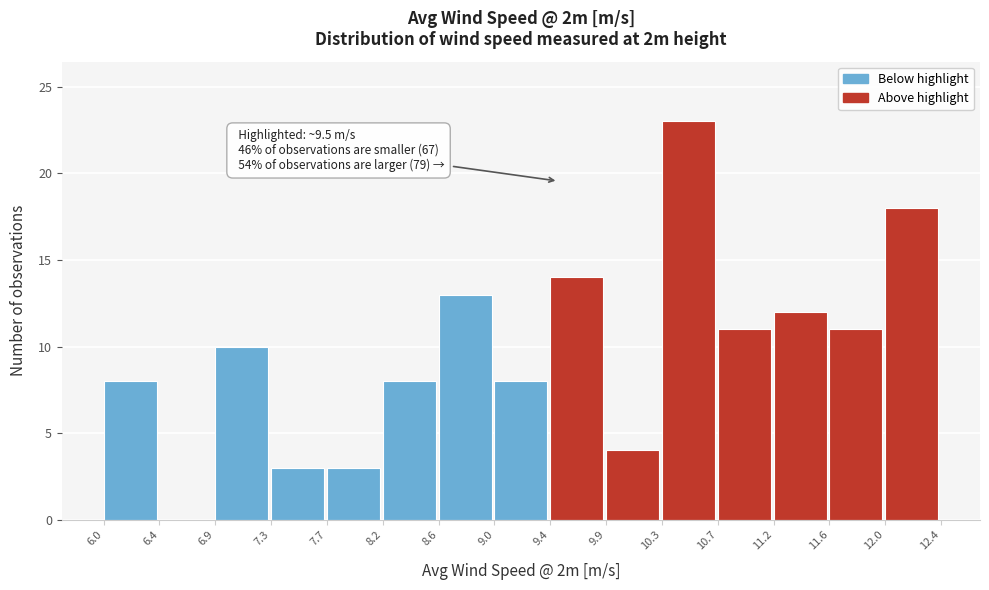

Which range on the x-axis has the tallest bar?

10.3 to 10.7